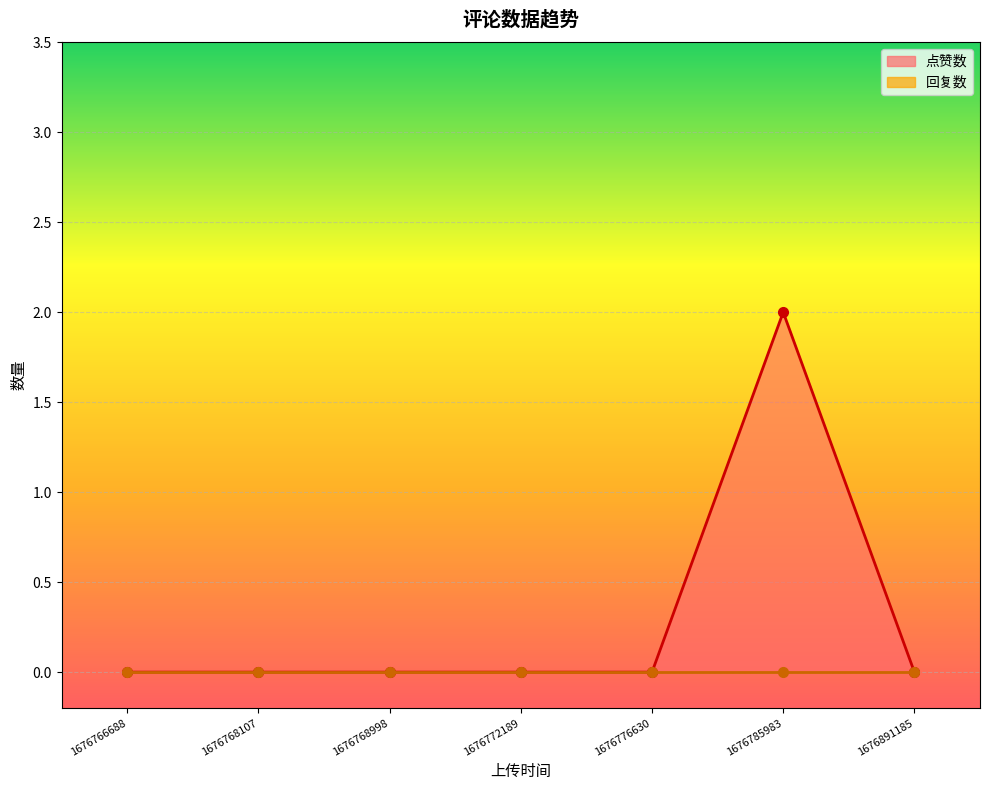

Between 1676891185 and 1676766688, which is larger?

1676891185